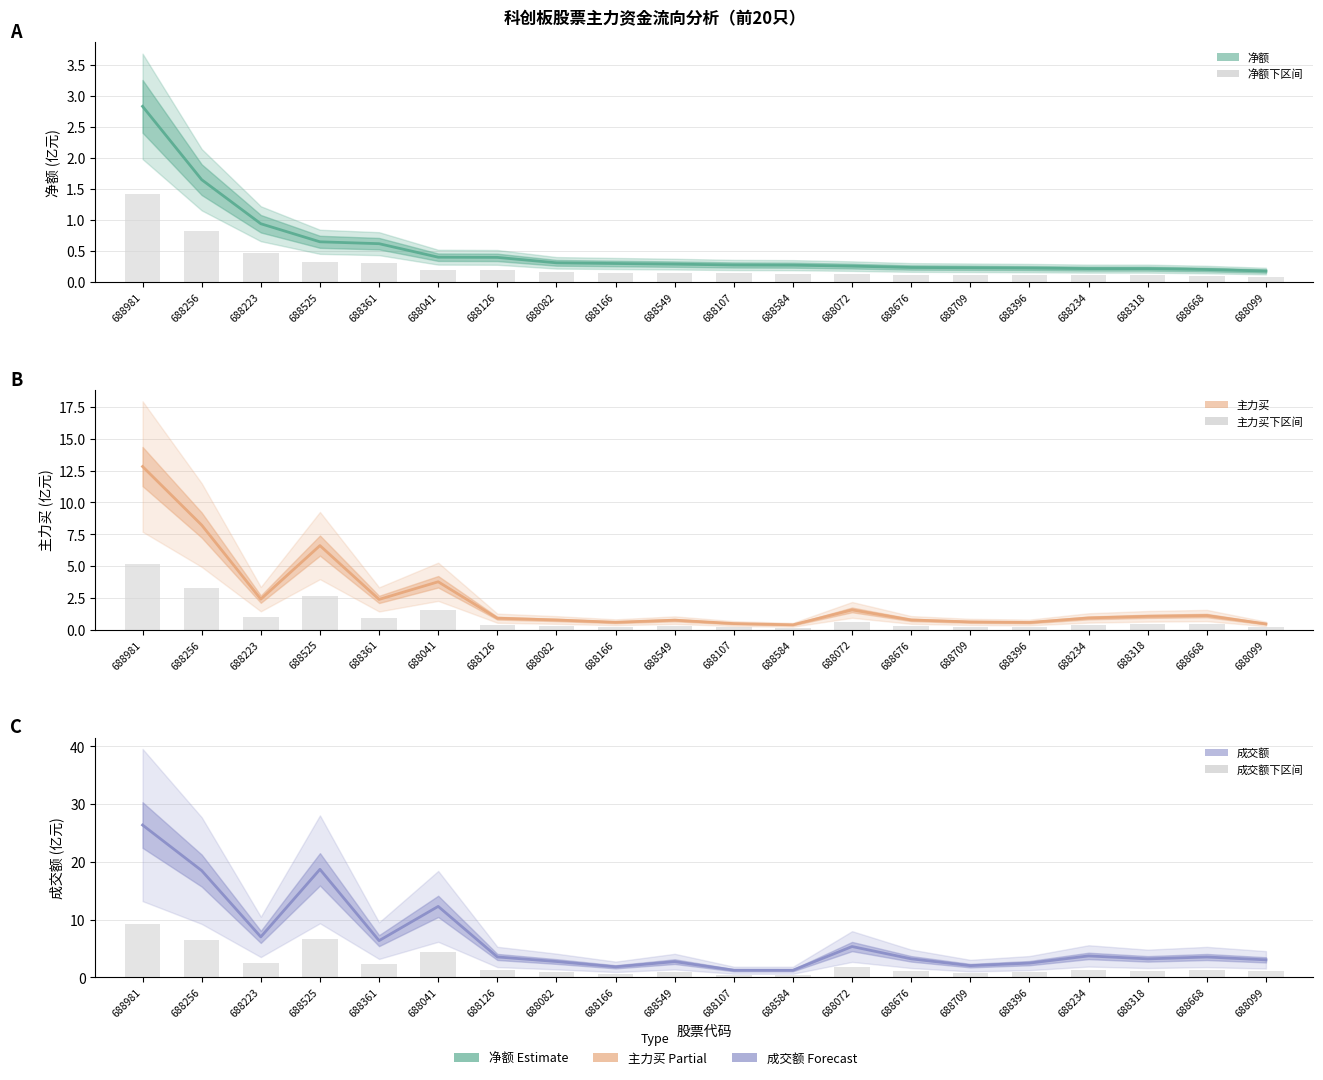

Rank the categories by 主力买 (亿元) value from lowest to highest.

688584, 688099, 688107, 688396, 688166, 688709, 688549, 688082, 688676, 688126, 688234, 688318, 688668, 688072, 688361, 688223, 688041, 688525, 688256, 688981